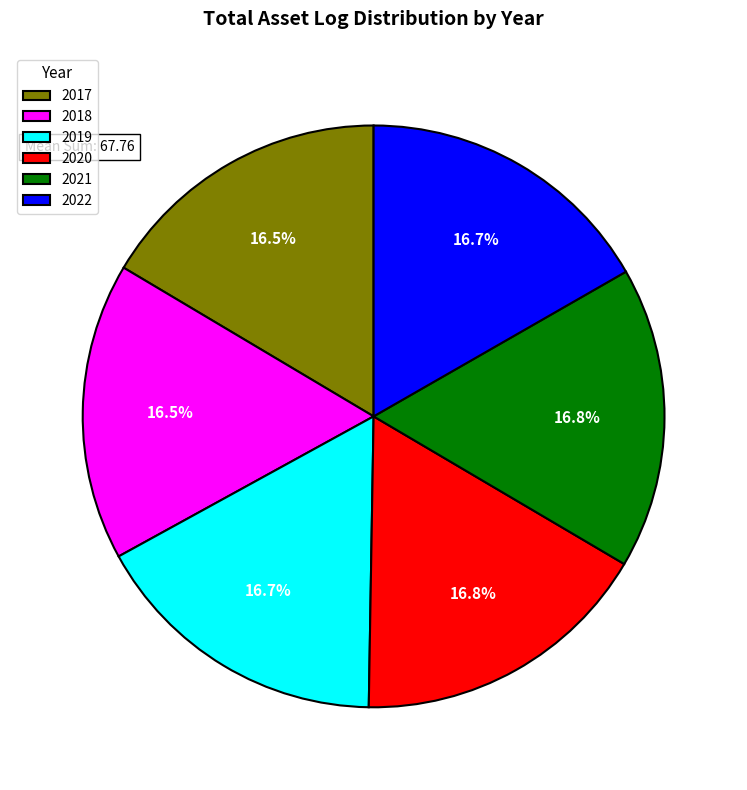

To the nearest percent, what is the combined percentage of 2018 and 2022?

33%